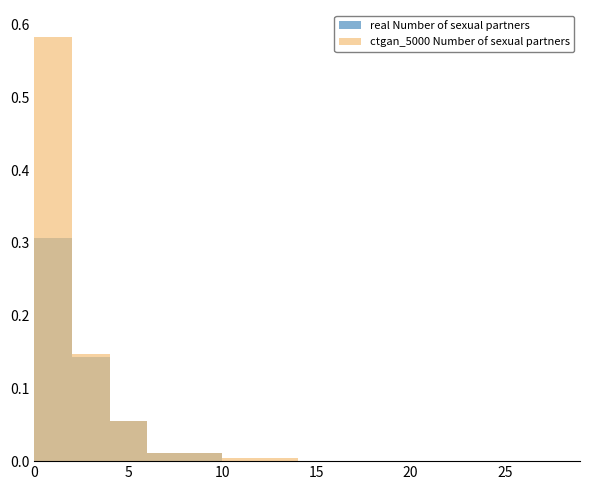

Reading left to right, transcribe all the data shown in this chart.

real Number of sexual partners: 0.3	0.1	0.1	0.0	0.0	0.0	0.0	0.0	0.0	0.0	0.0	0.0
ctgan_5000 Number of sexual partners: 0.6	0.1	0.1	0.0	0.0	0.0	0.0	0.0	0.0	0.0	0.0	0.0